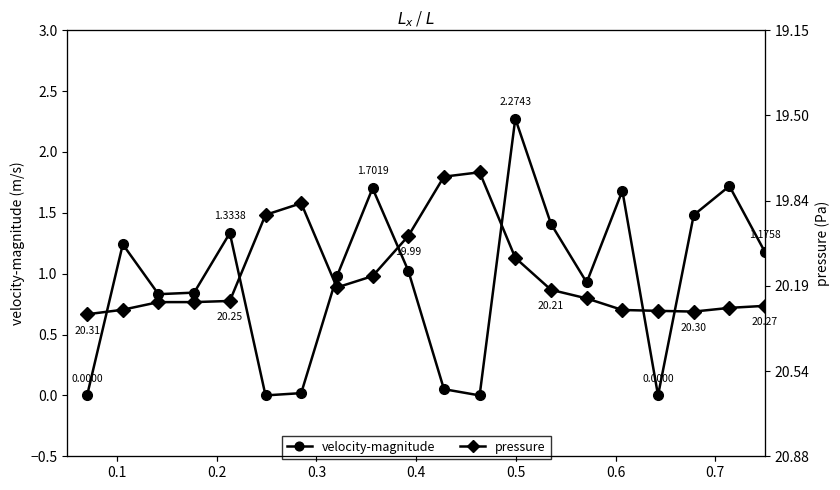

How many lines are shown in the chart?

2